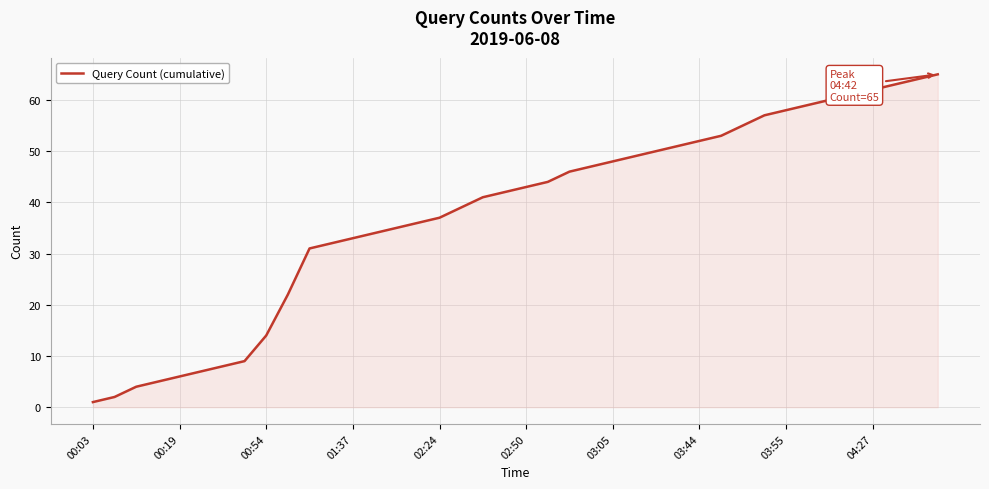

What is the difference between the maximum and minimum values?

64